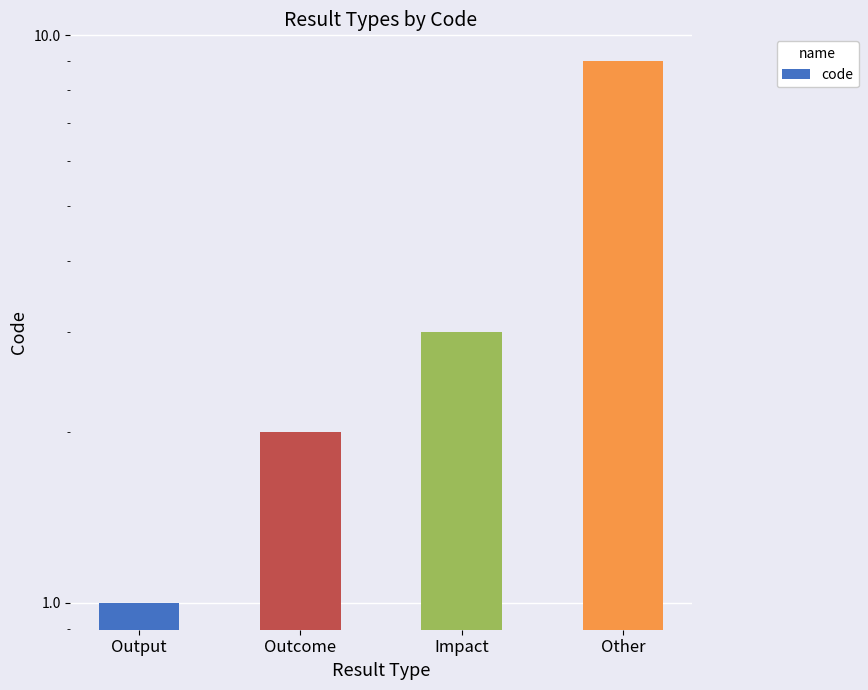

What is the sum of all values?

15